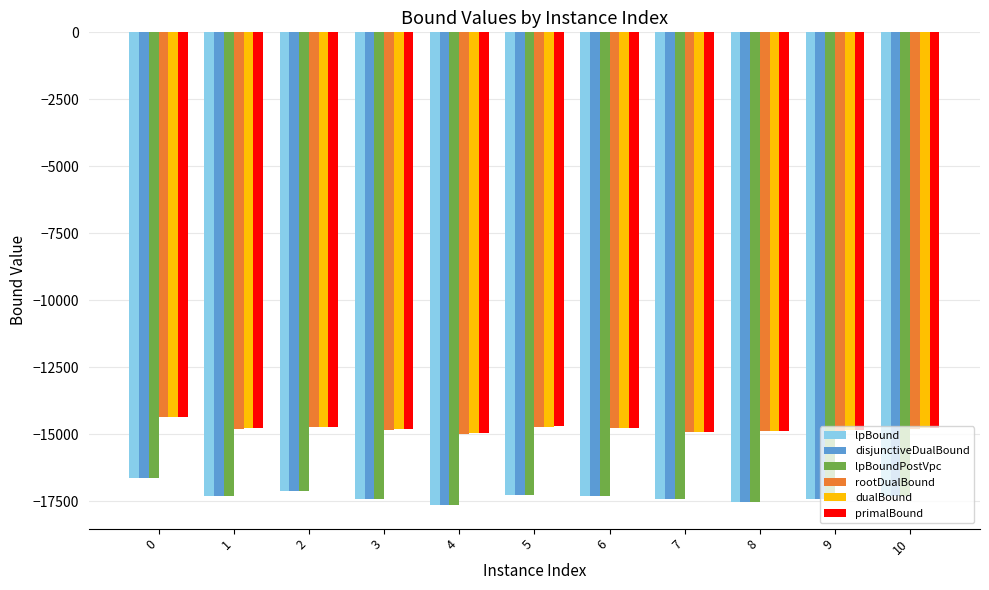

What is the spread (max minus min) of values at 8?

2627.3